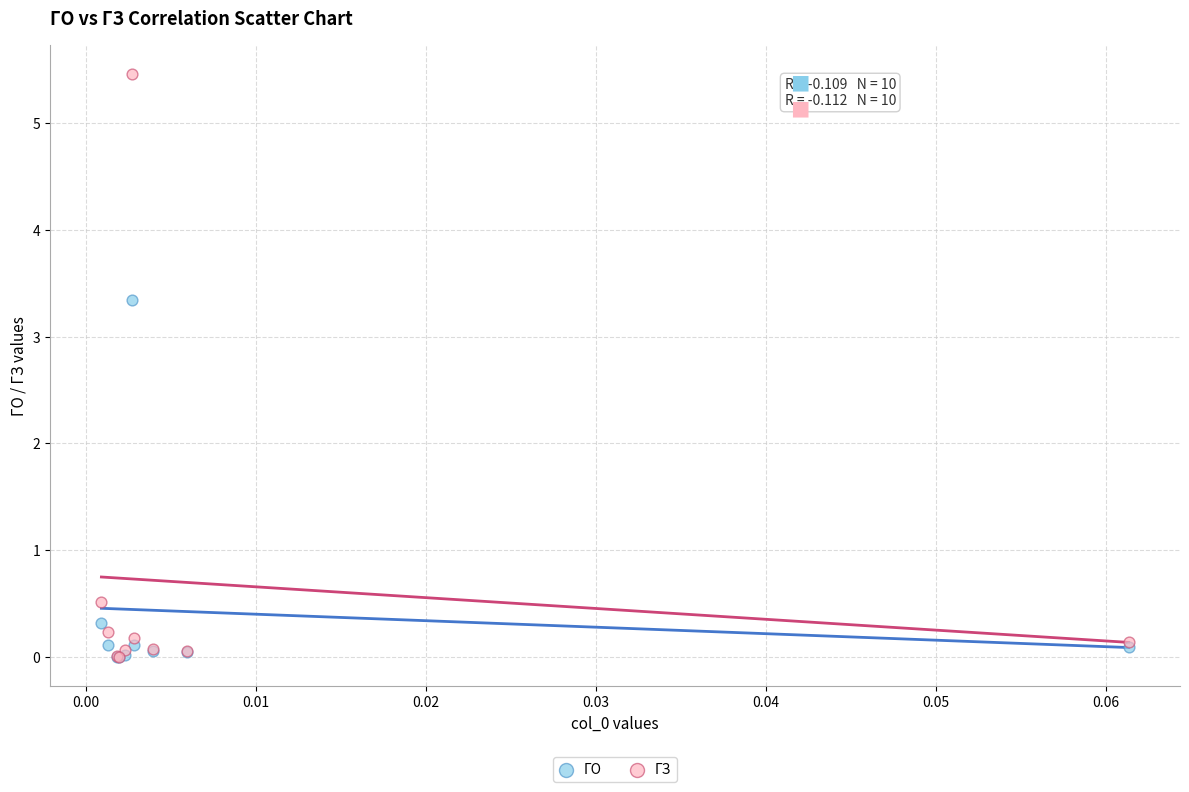

Across all series, what Y value is closest to 2?

3.3